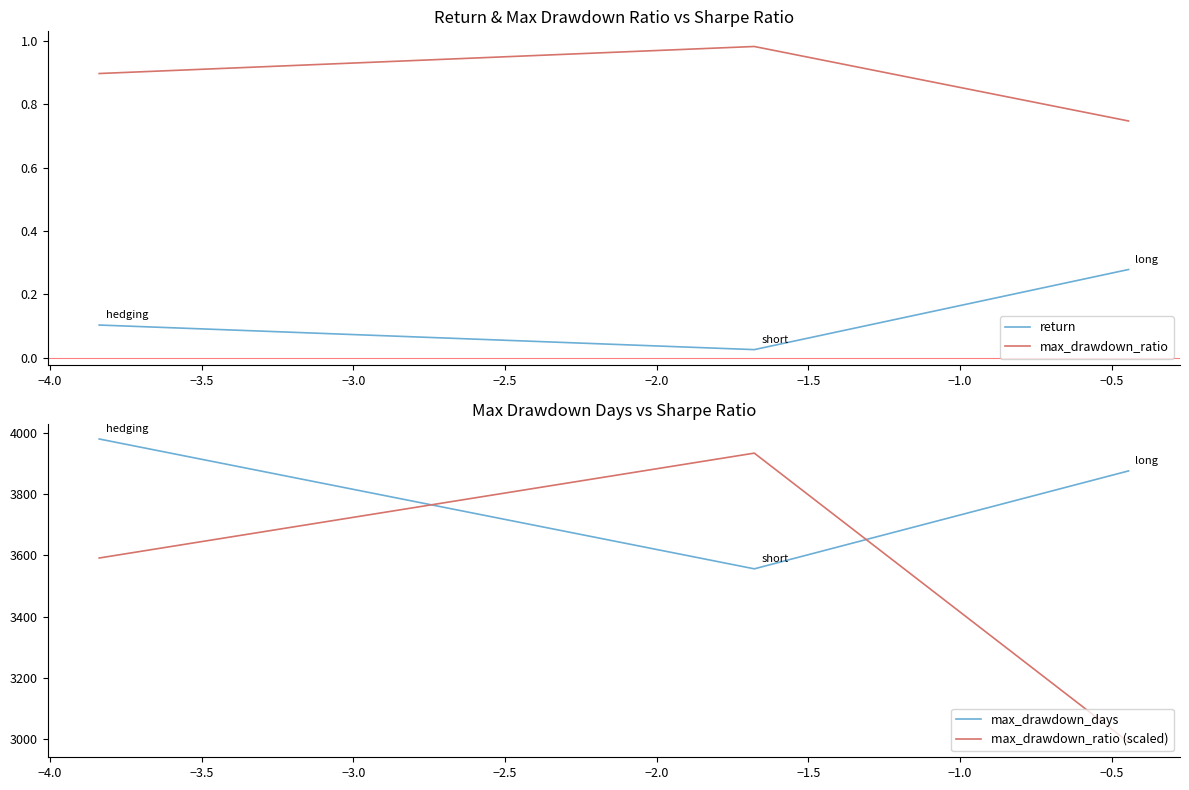

How many lines are shown in the chart?

4